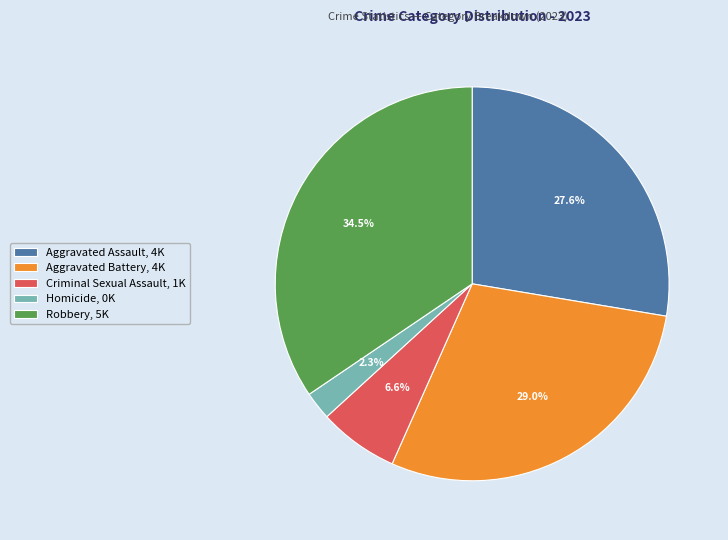

Approximately how many times larger is the value at Criminal Sexual Assault compared to Robbery?

0.2